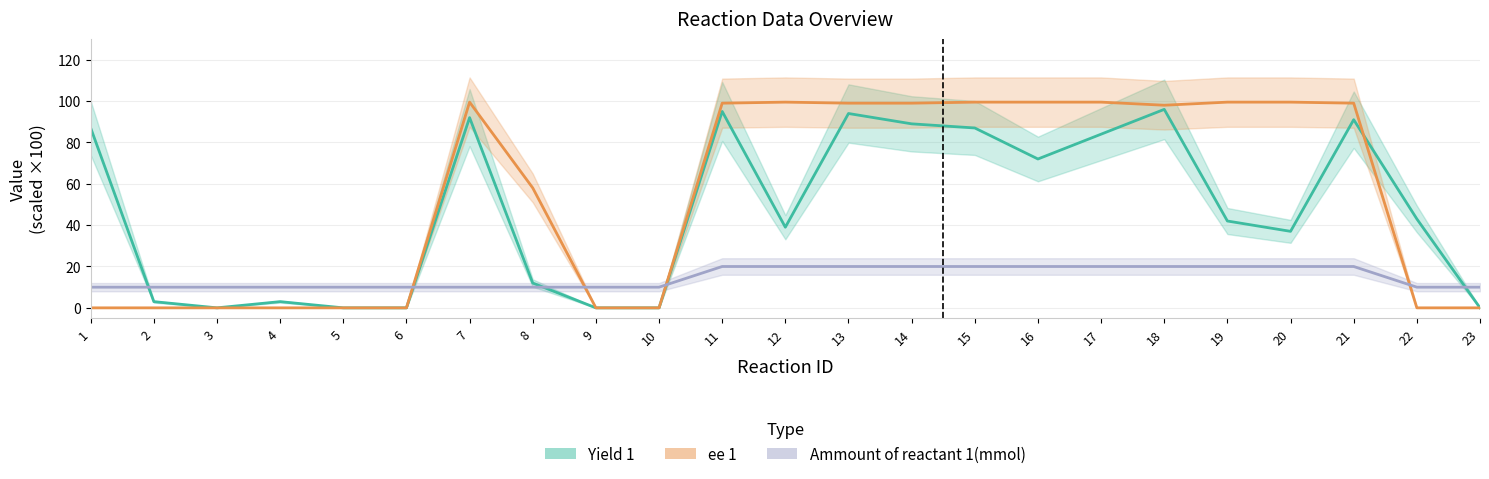

Where does the Yield 1 series first go above 42?

1